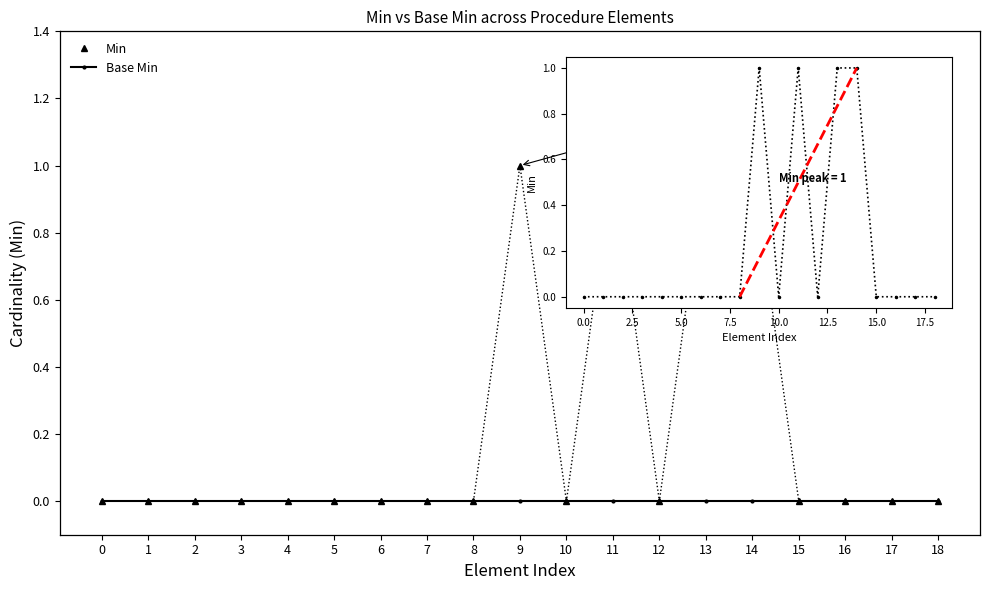

The Min series shows -1 at 3. True or false?

False